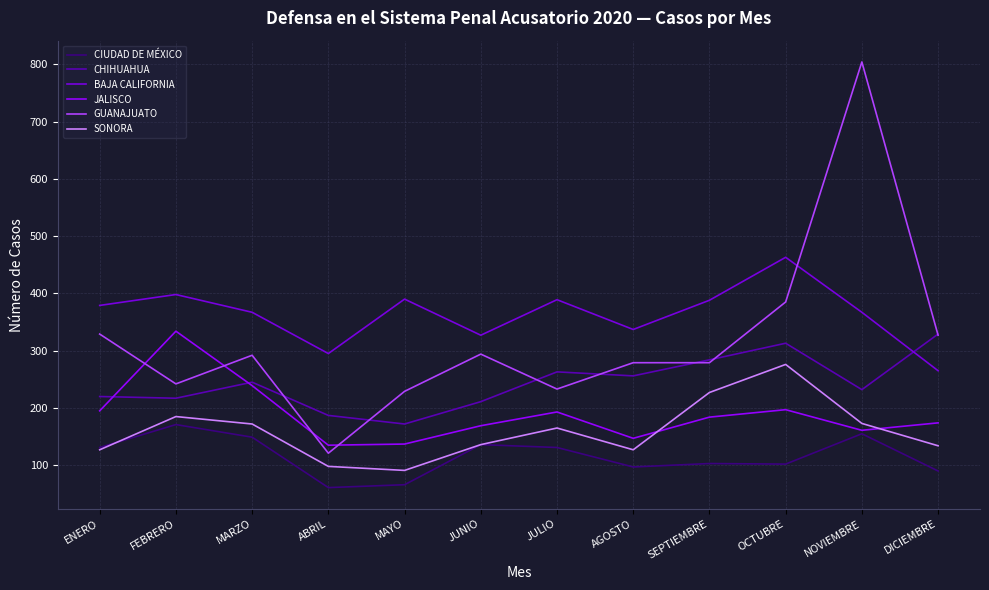

Which series has the largest range (max minus min)?

GUANAJUATO